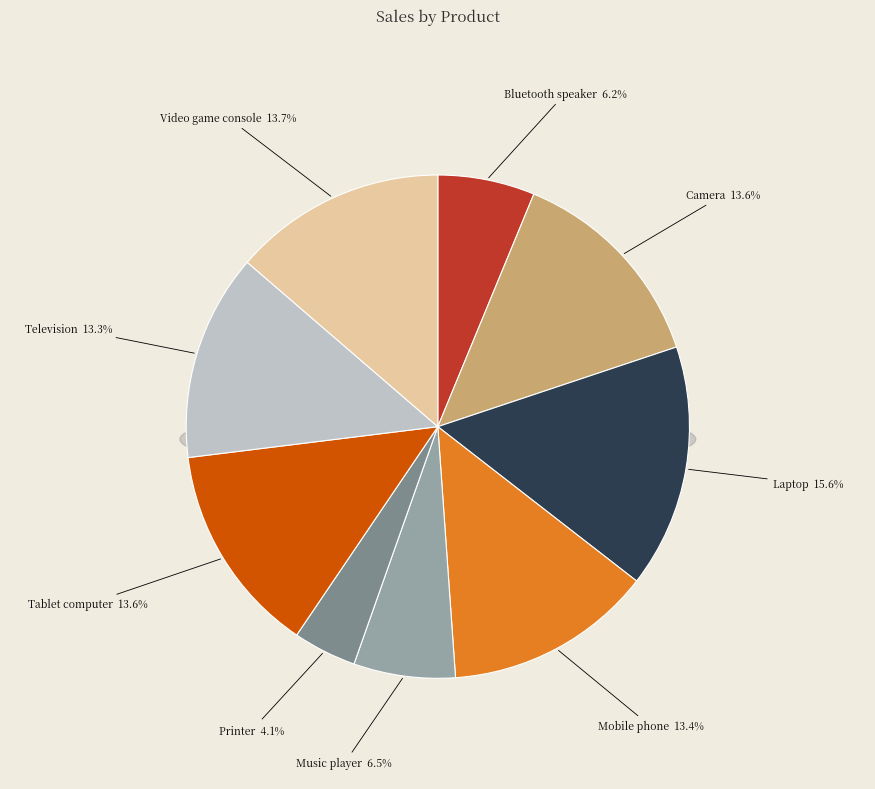

Rank the categories by value from lowest to highest.

Printer, Bluetooth speaker, Music player, Television, Mobile phone, Tablet computer, Camera, Video game console, Laptop